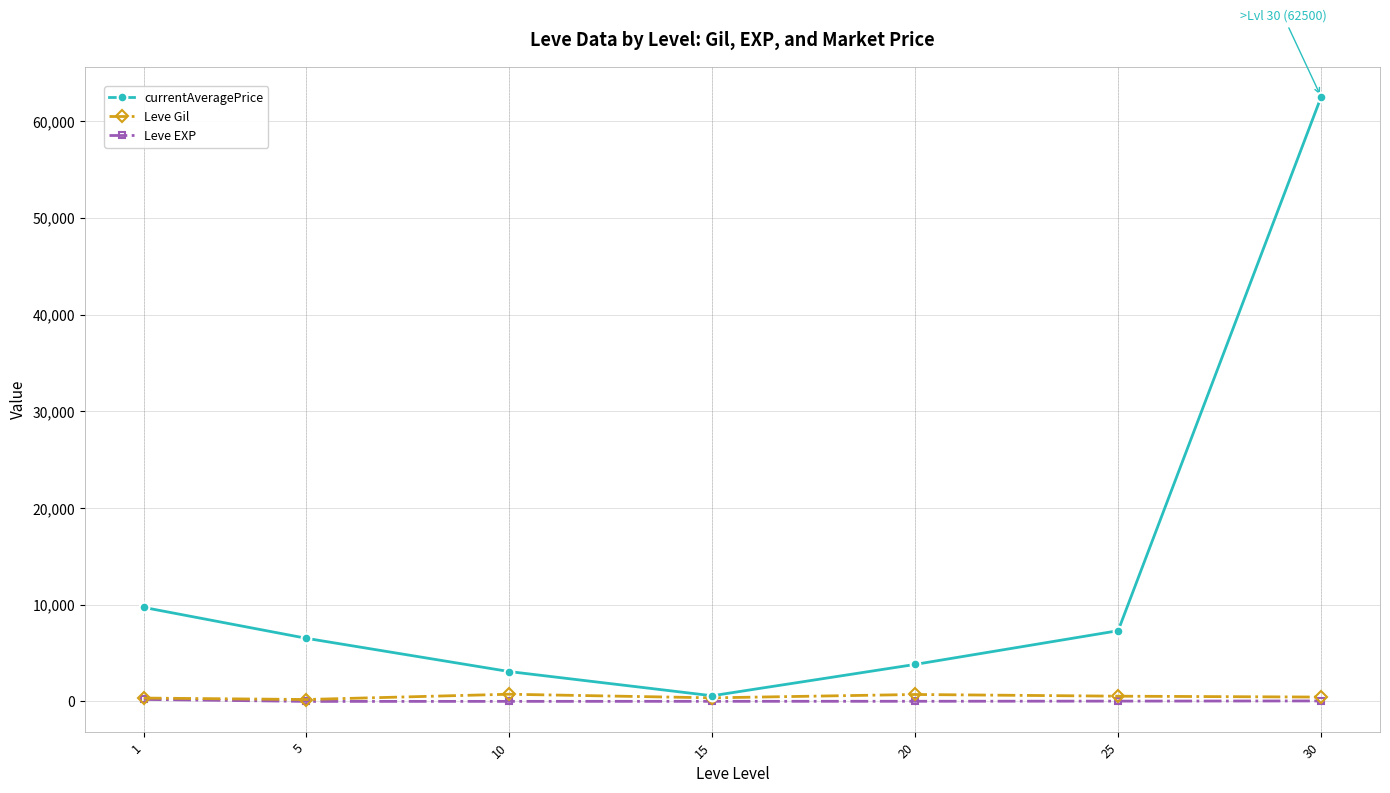

Is the value of currentAveragePrice at 25 greater than the value of Leve EXP at 30?

Yes